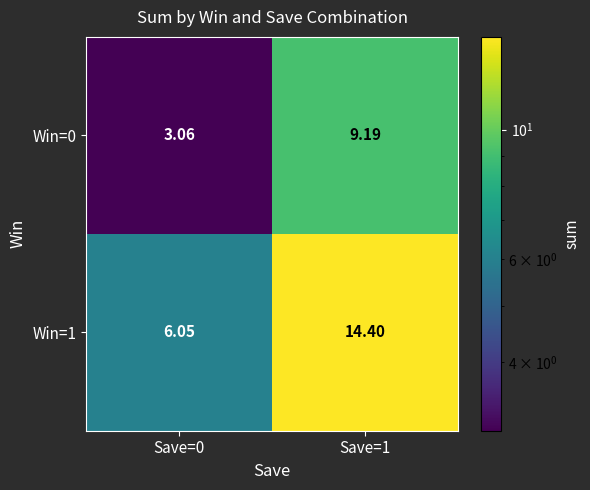

At which category is the sum across all series the highest?

Save=1